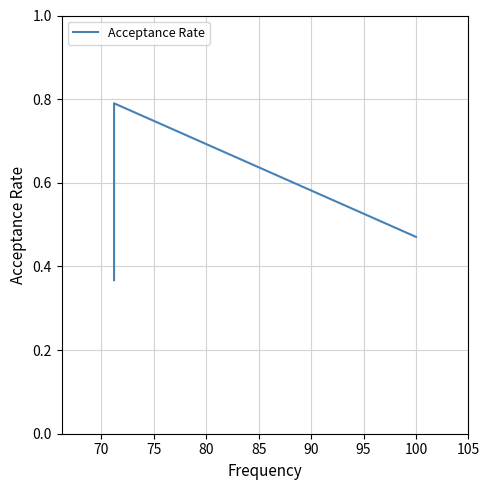

Is it true that the value at 65 is 0.1?

False